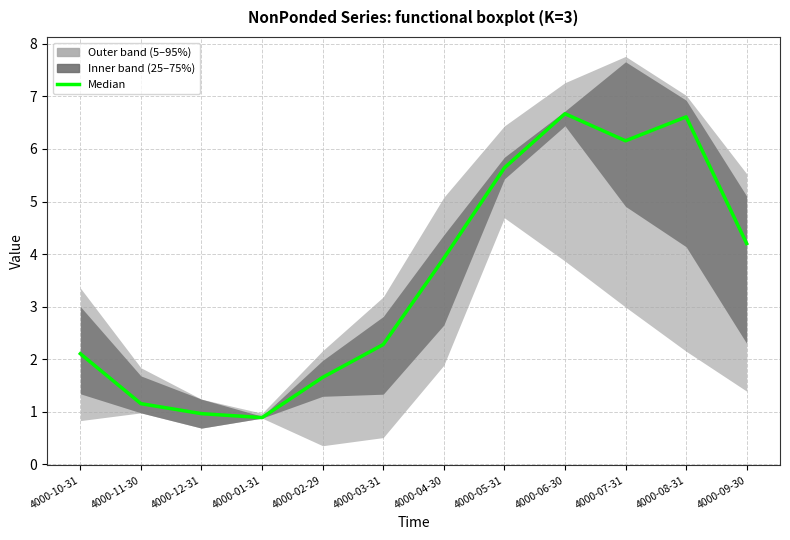

Reading right to left, what are all the values shown in this chart?

4.2	6.6	6.2	6.7	5.6	3.9	2.3	1.7	0.9	1.0	1.2	2.1